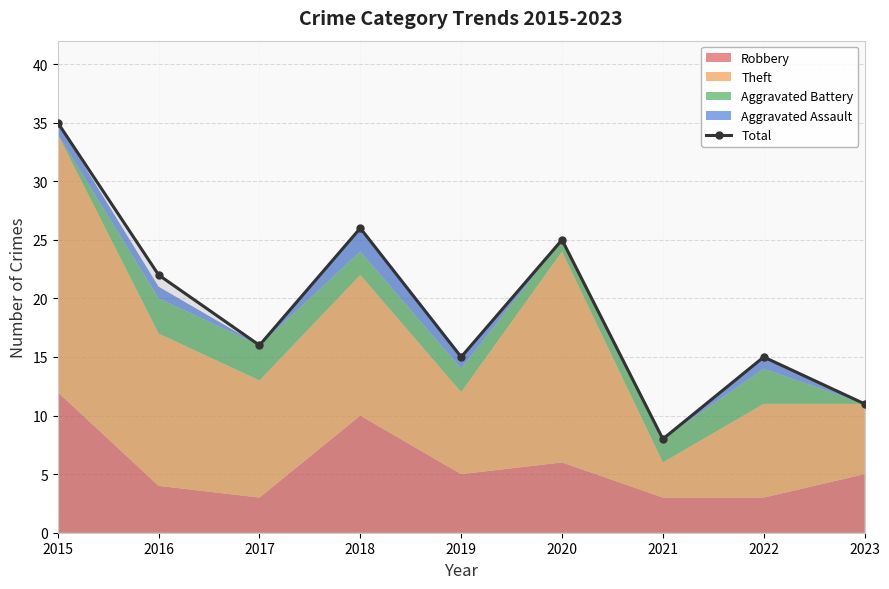

What is the difference between the second highest and minimum values?

18